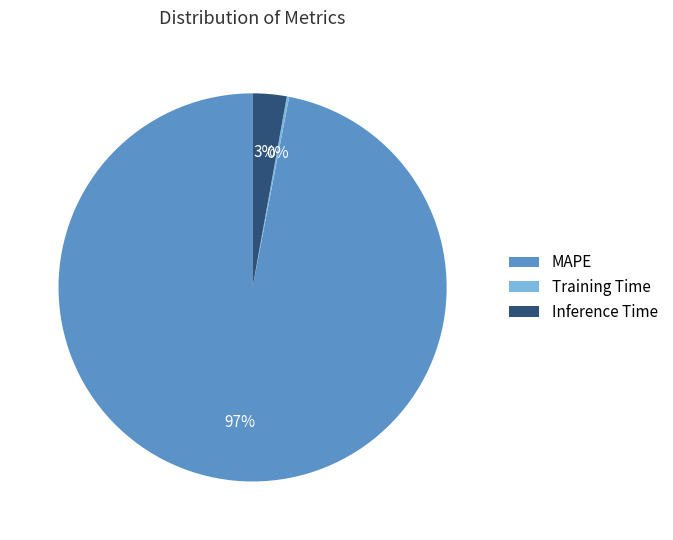

Which category accounts for the majority?

MAPE